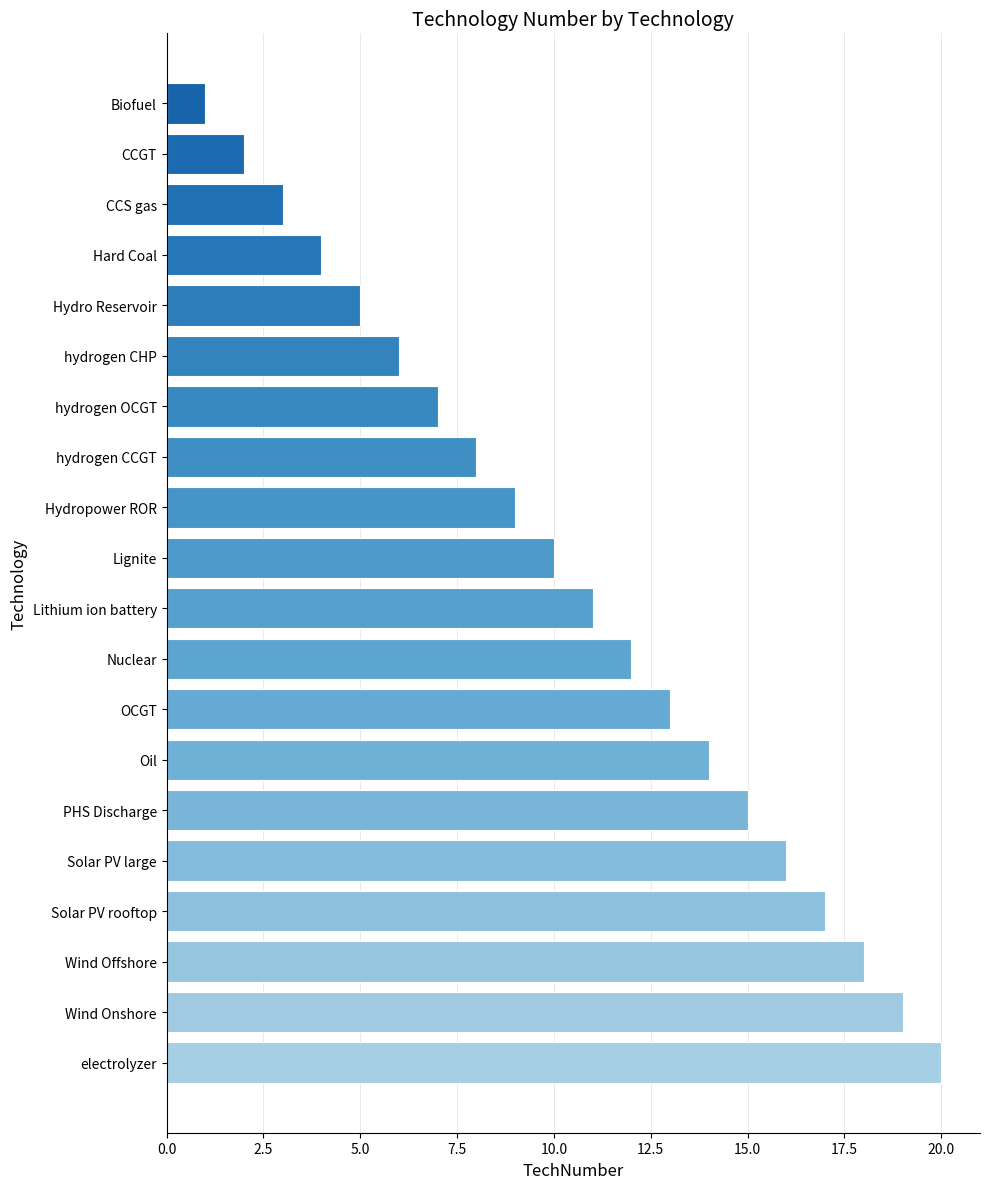

At which label is the value closest to 10?

Lignite